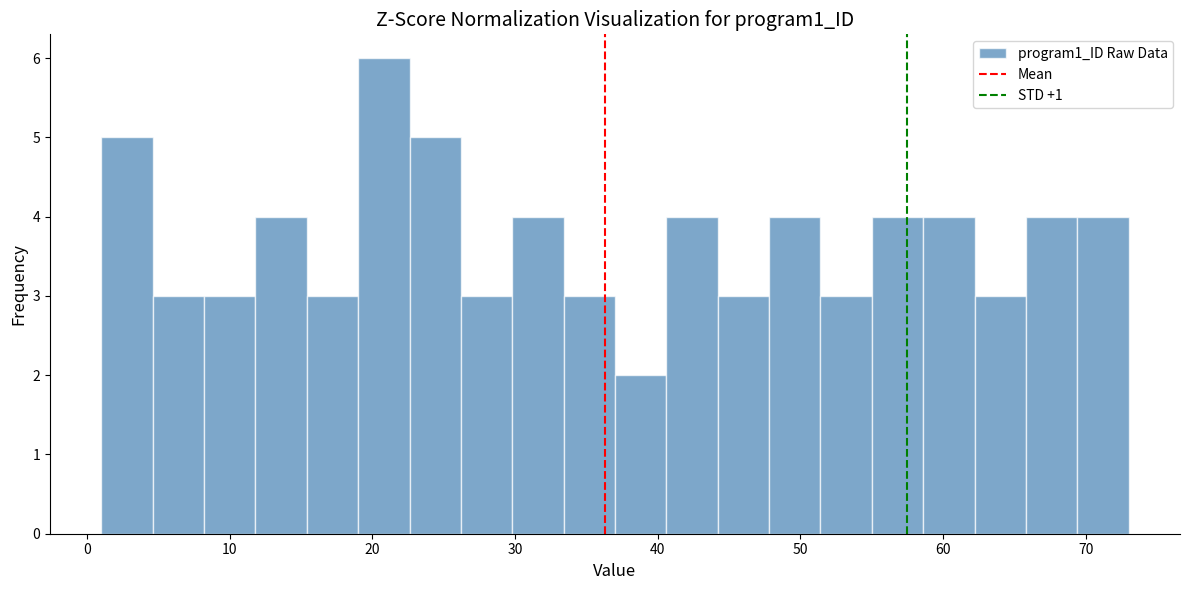

Around what value on the x-axis is the tallest bar? Give the approximate position of its centre, as read against the axis.

21